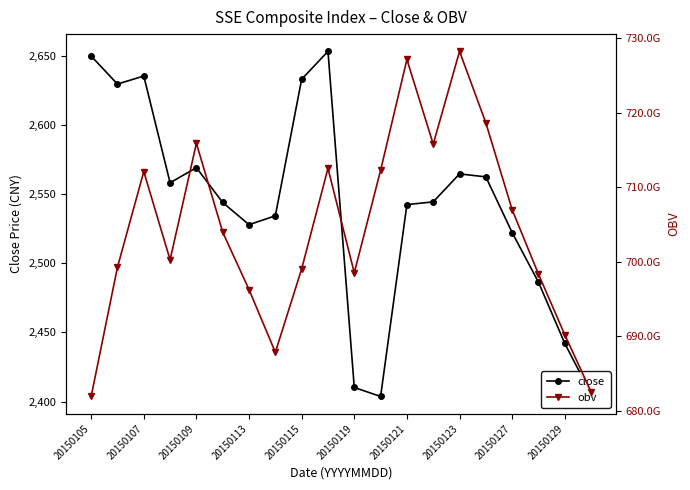

True or false: close has a value of 4111.5 at 20150113.

False